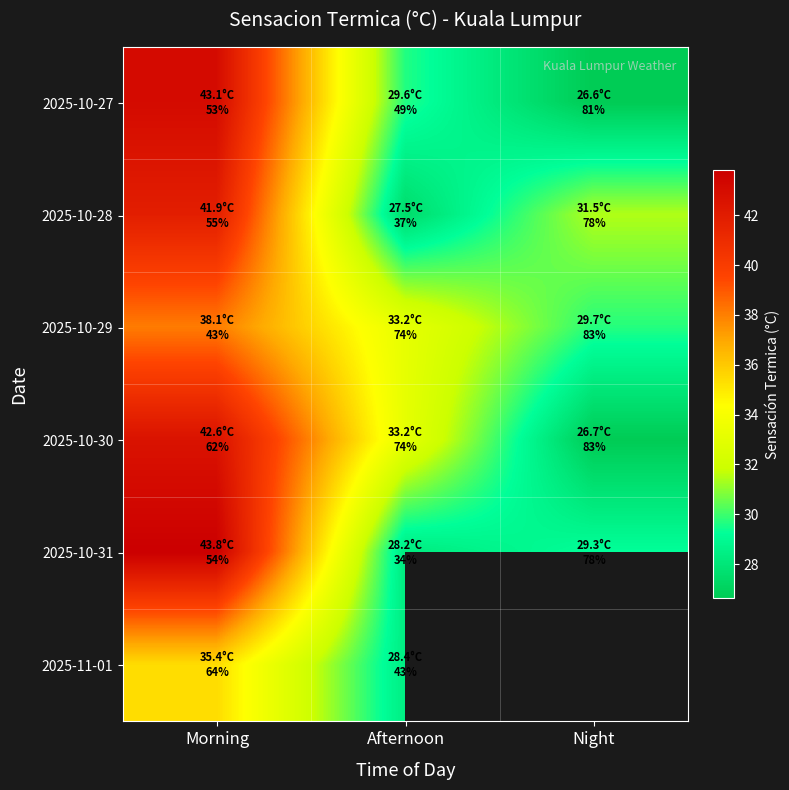

The value of 2025-10-29 at Night is 15.2. True or false?

False